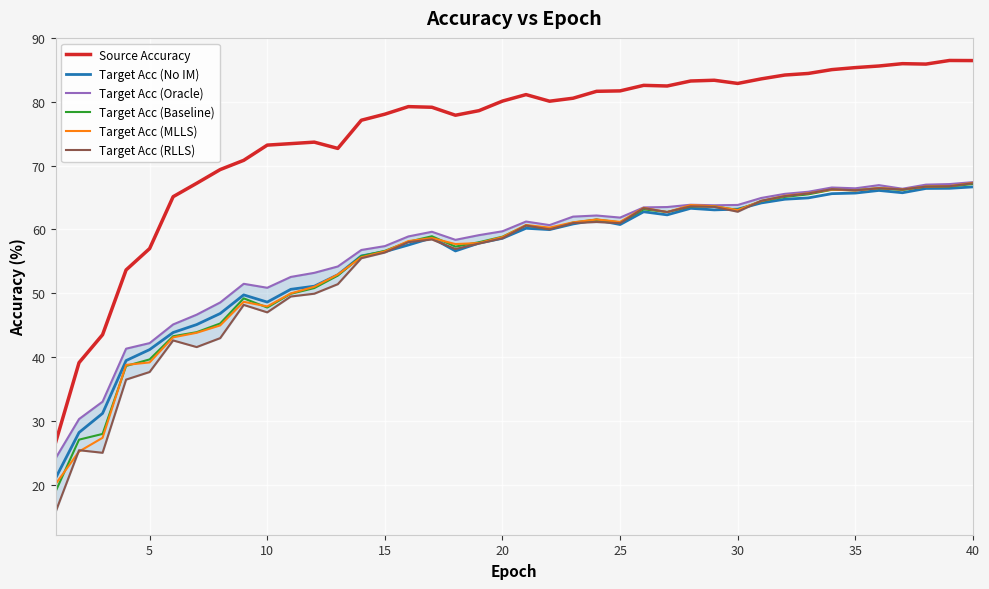

What is the maximum value for Target Acc (Baseline)?

67.1